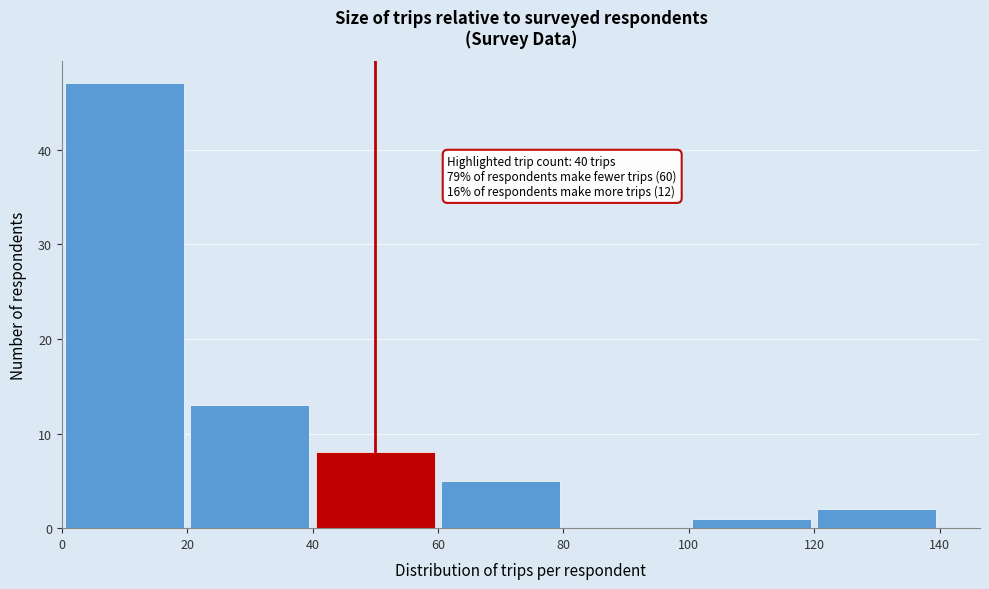

Which range on the x-axis has the tallest bar?

0 to 20